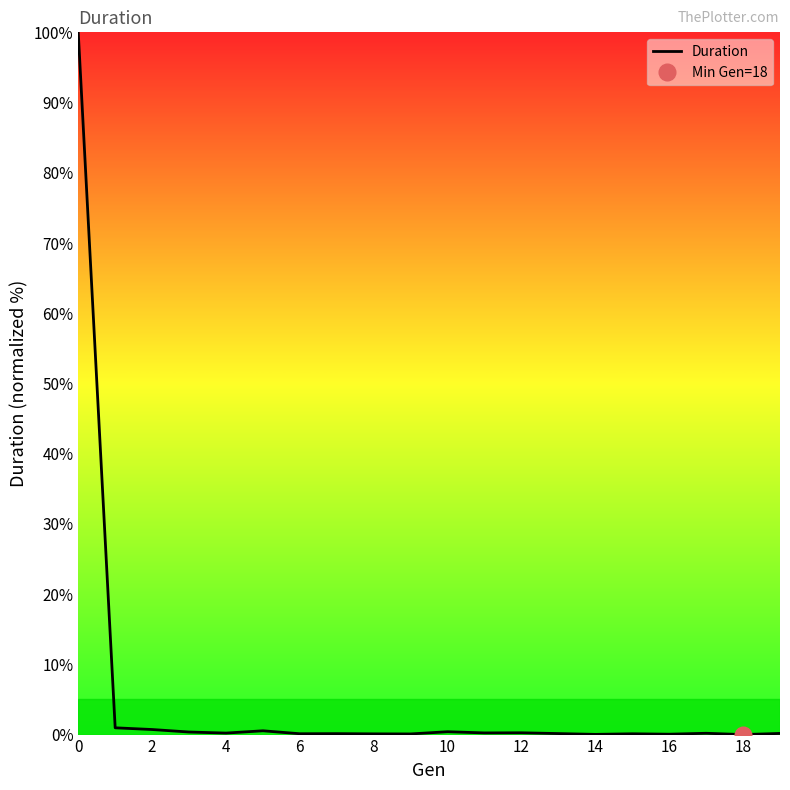

The chart shows a value of 0.1 at 12. True or false?

False